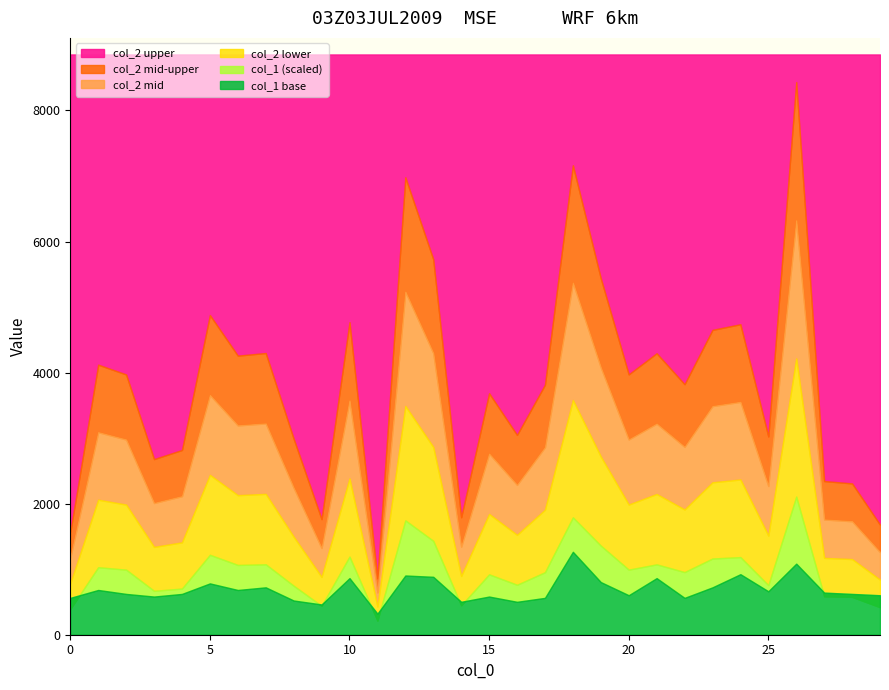

At which label does col_2 first exceed 3972?

1